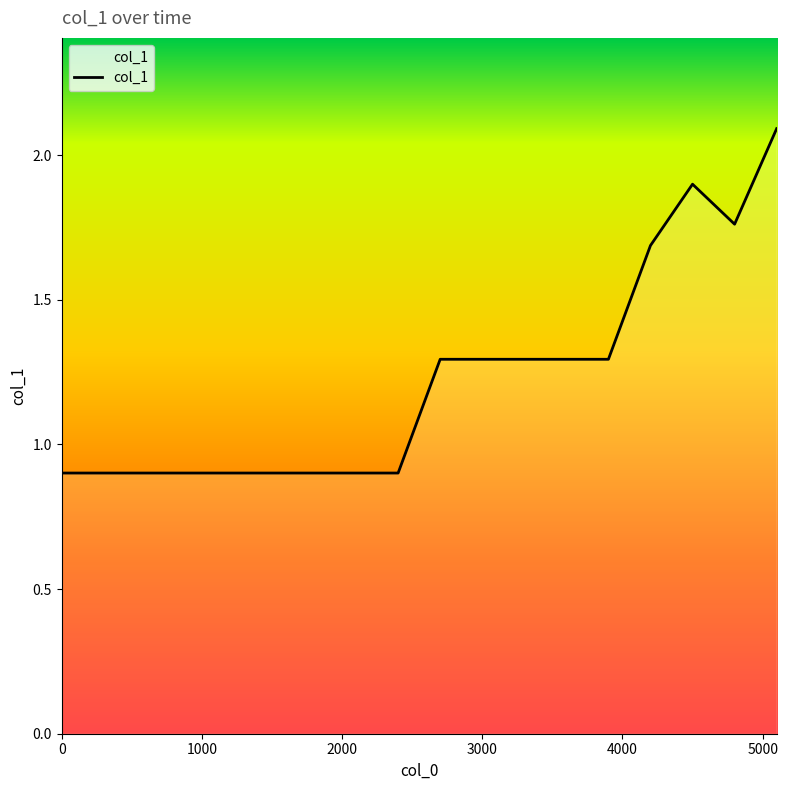

What is the difference between the maximum and minimum values?

1.2